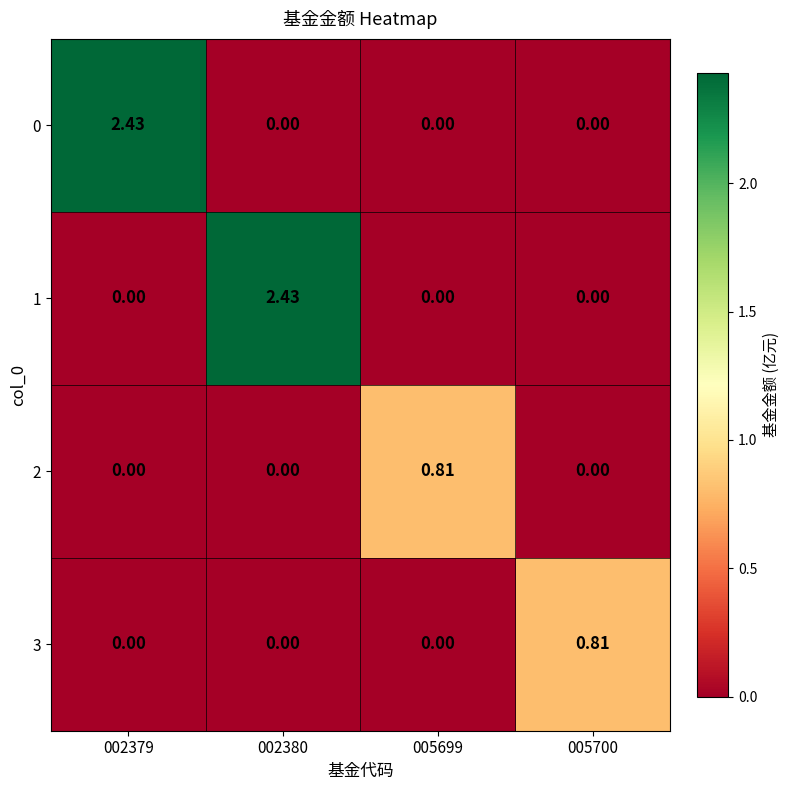

Is the value of 2 at 005699 greater than the value of 3 at 002379?

Yes